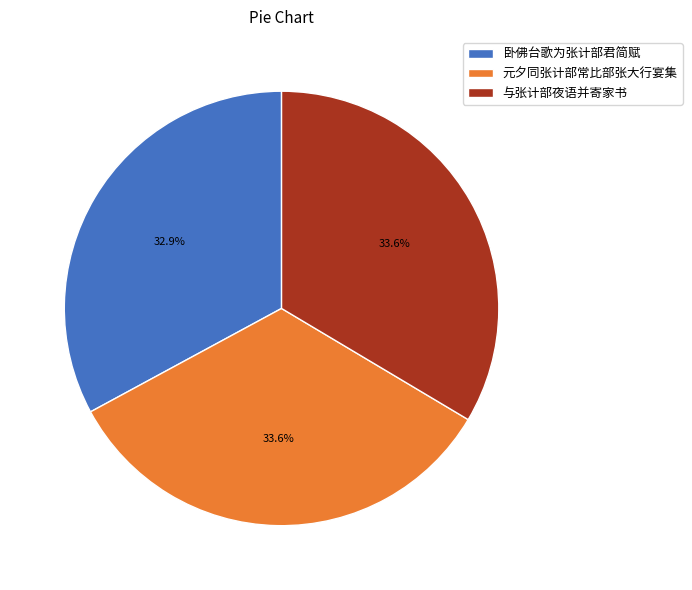

Is it true that 与张计部夜语并寄家书 is 26% of the pie?

False